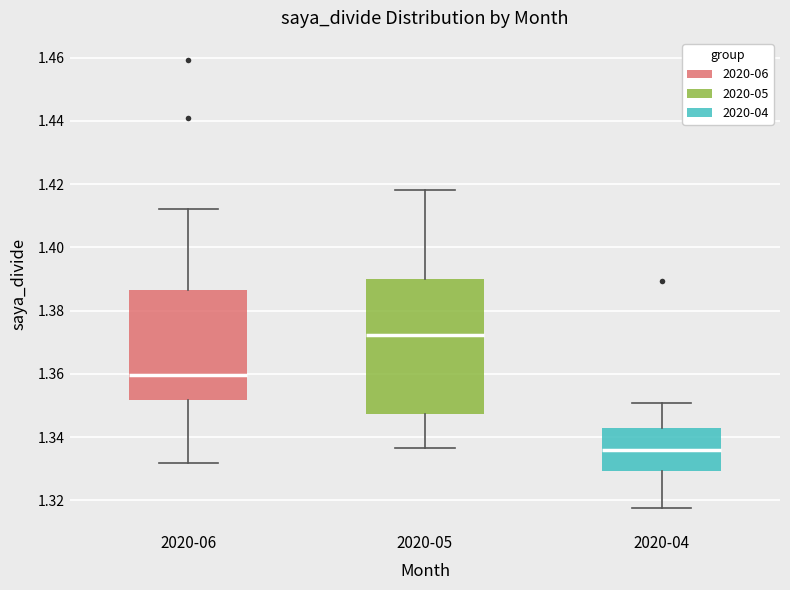

Which box's median line is the highest?

2020-05